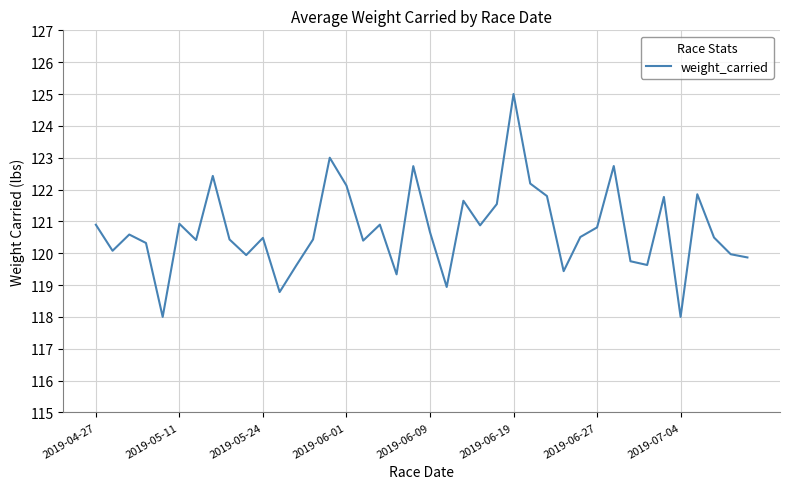

What is the maximum value shown in the chart?

125.0